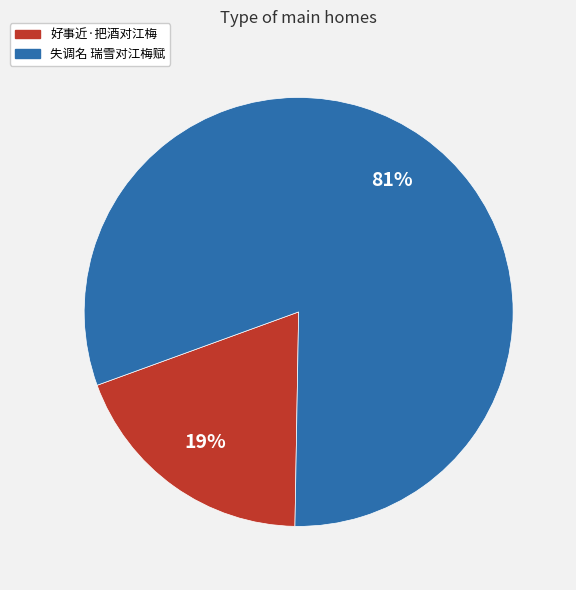

To the nearest percent, what portion does 失调名 瑞雪对江梅赋 represent?

81%